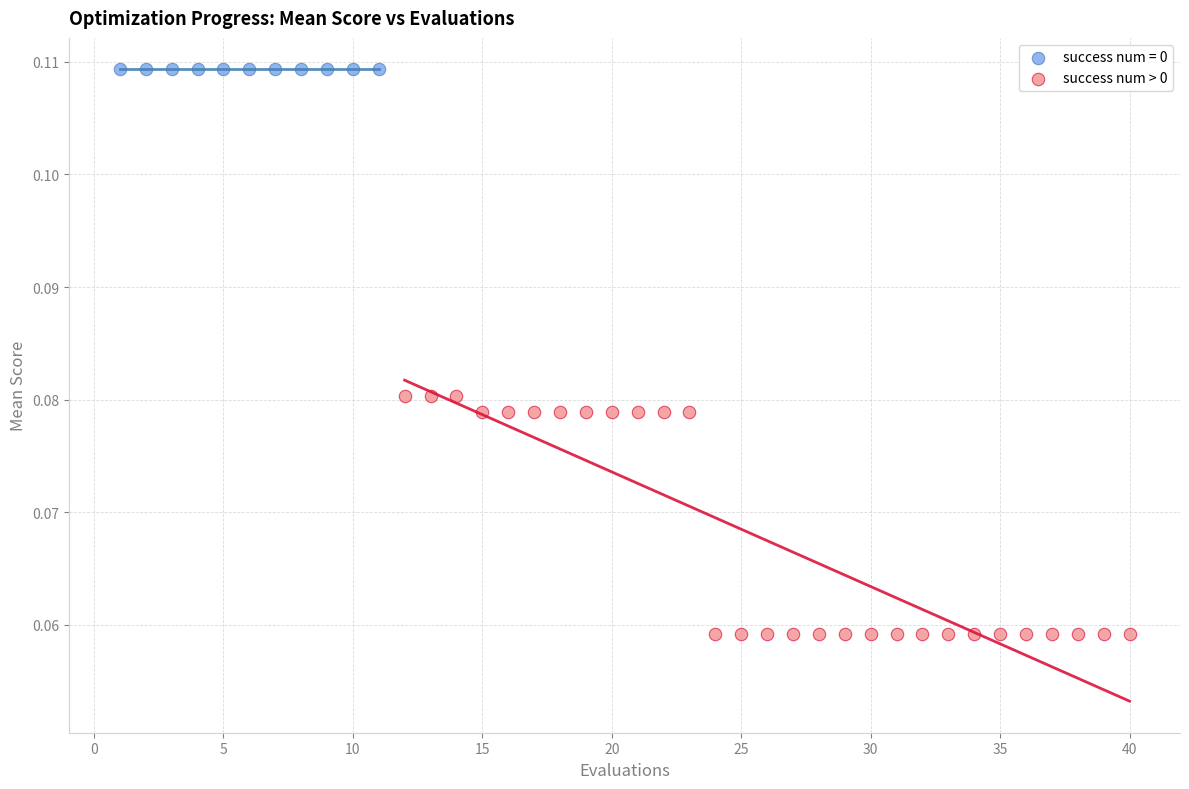

Which series contains the lowest Y value?

success num > 0